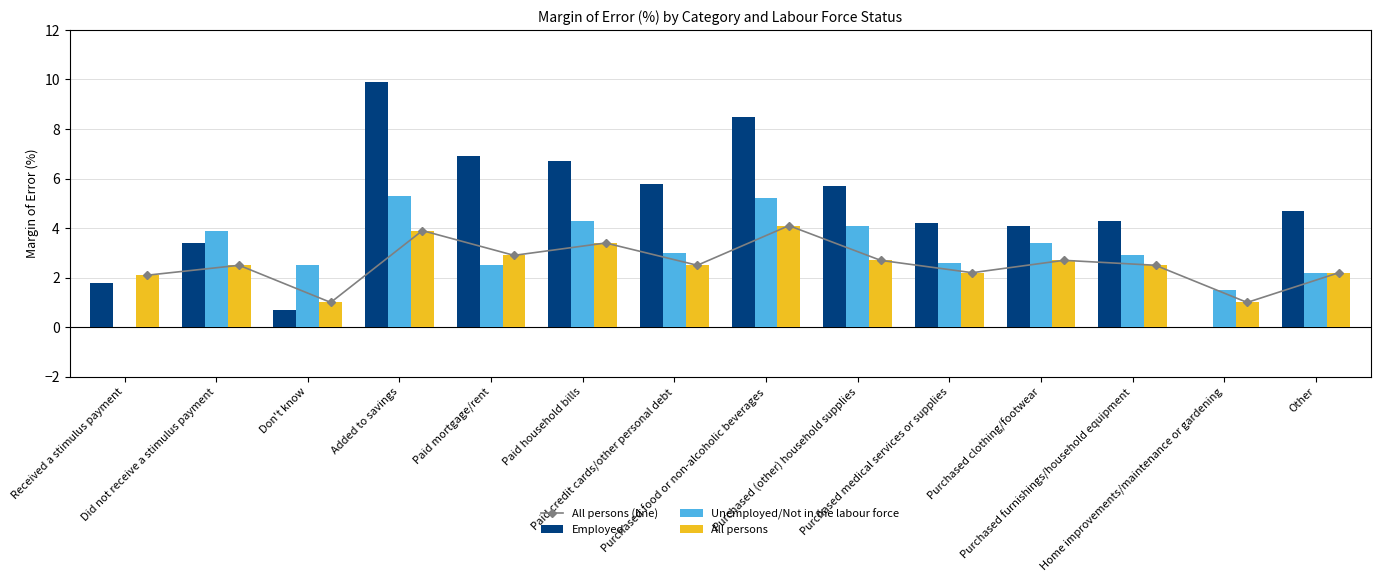

What is the difference between the second highest and minimum values in the All persons (line) series?

2.9